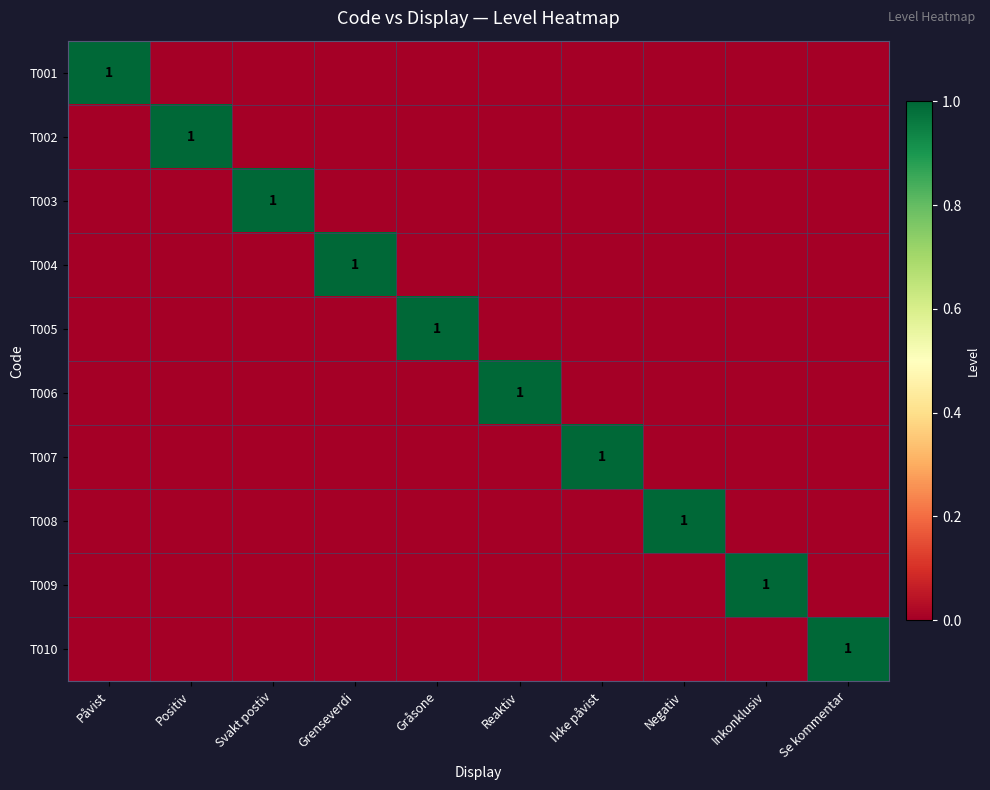

The value of T006 at Reaktiv is 1. True or false?

True